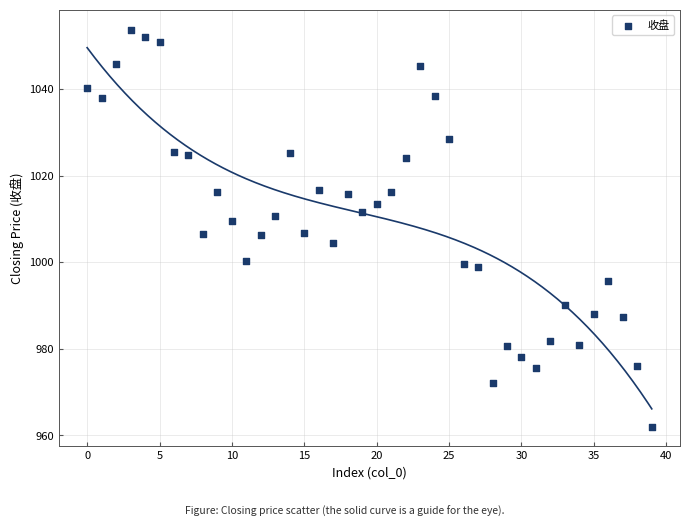

What is the range of Y values (max minus min)?

91.7